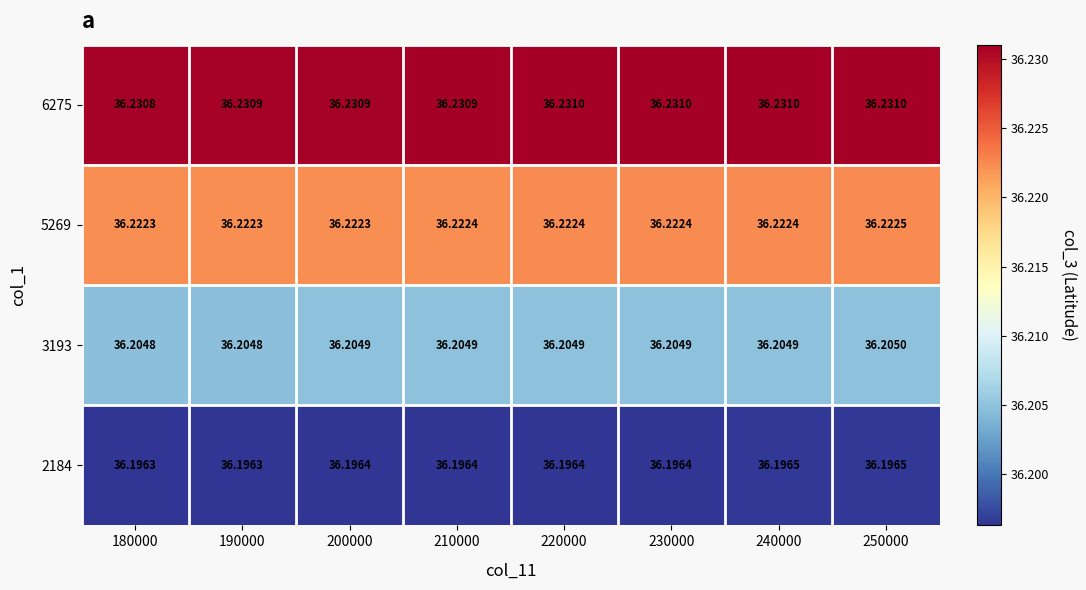

Is the value of 2184 at 240000 greater than the value of 3193 at 230000?

No